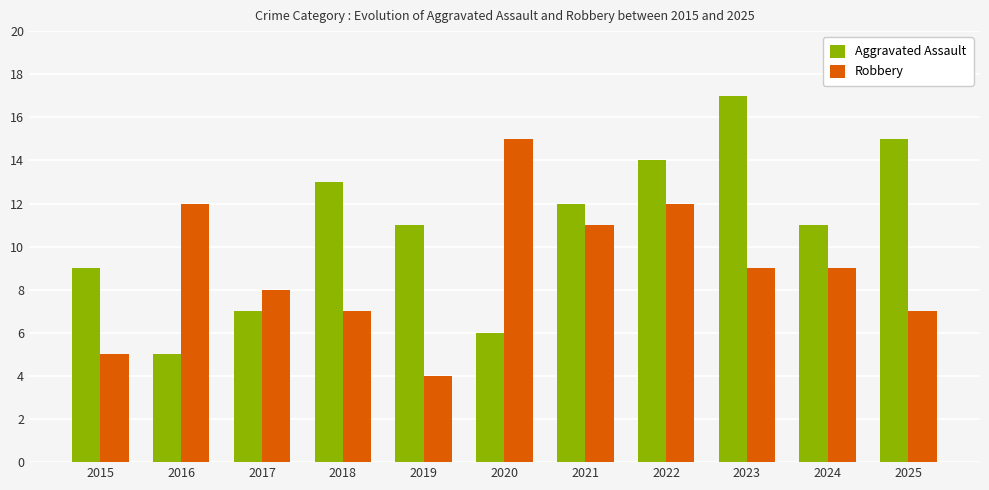

What is the sum of the Robbery values at 2020 and 2017?

23